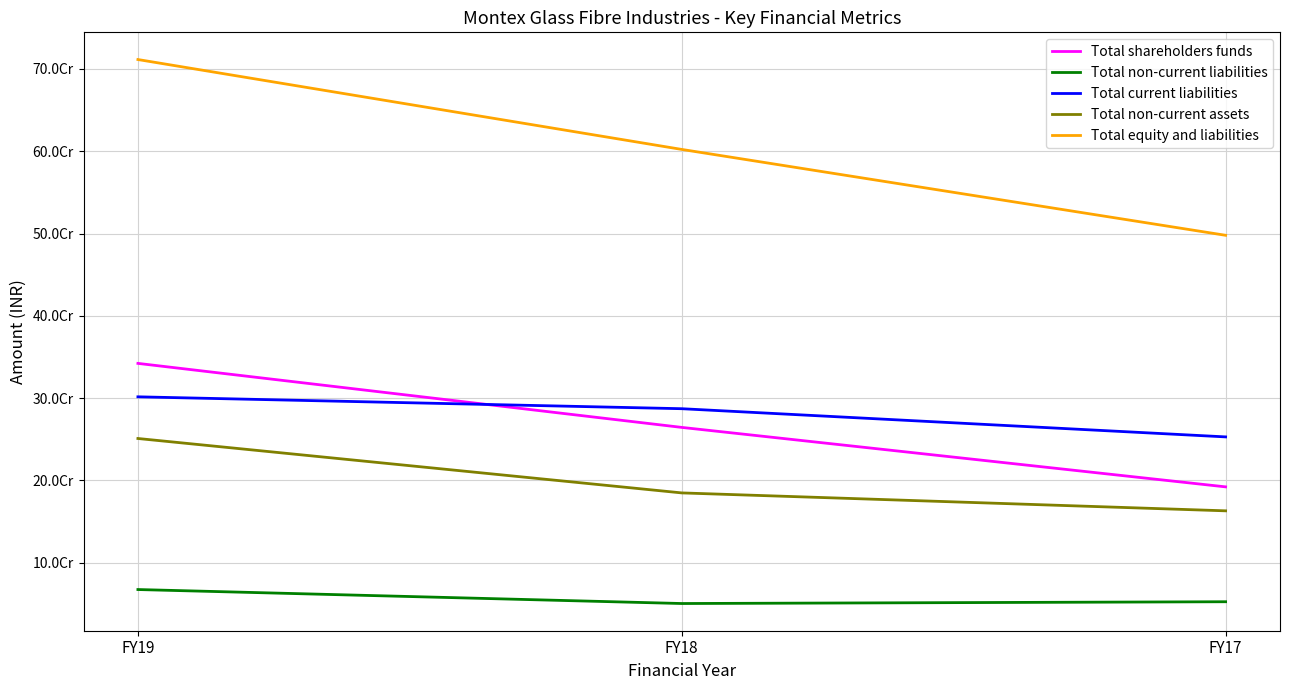

What is the difference between the Total equity and liabilities values at FY18 and FY19?

109210517